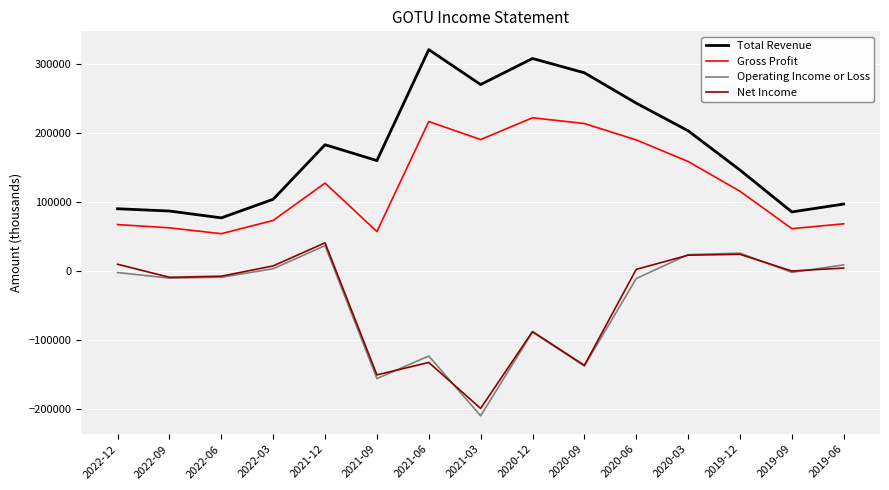

Where is Gross Profit nearest to the value 138150?

2021-12